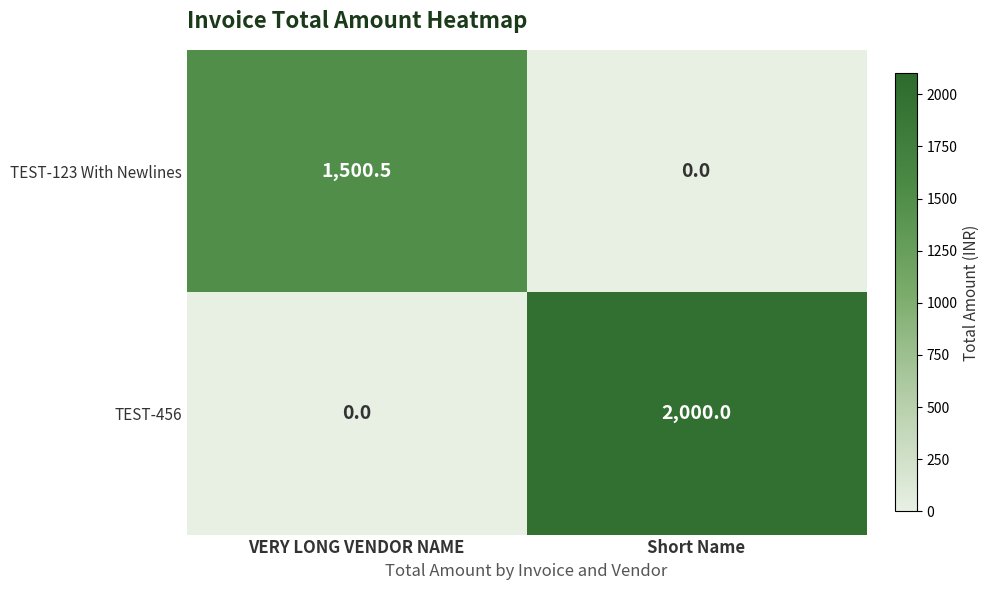

At which label does TEST-123 With Newlines first exceed 1500?

VERY LONG VENDOR NAME